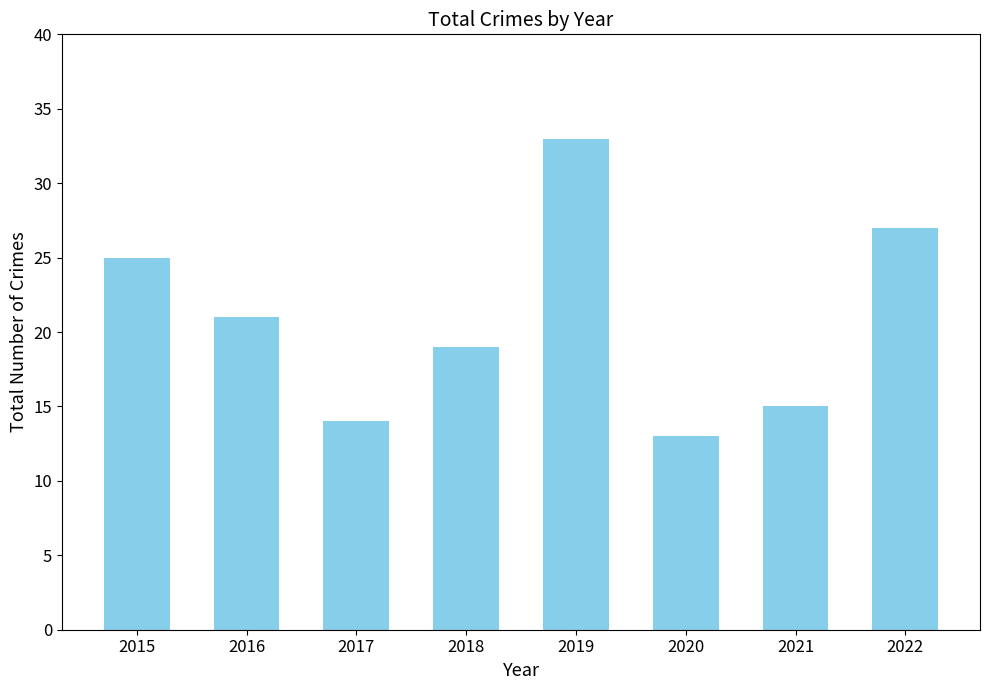

Reading left to right, extract all data points from this chart.

25	21	14	19	33	13	15	27